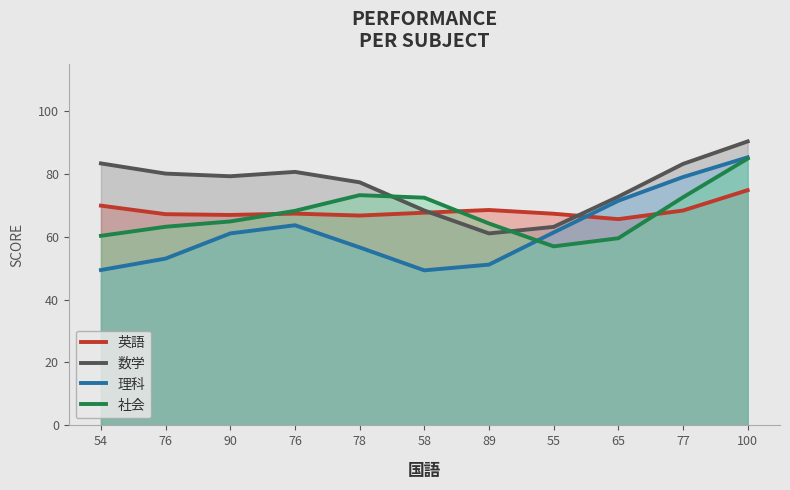

What is the value of the 社会 point at the 2nd from the left?

63.2